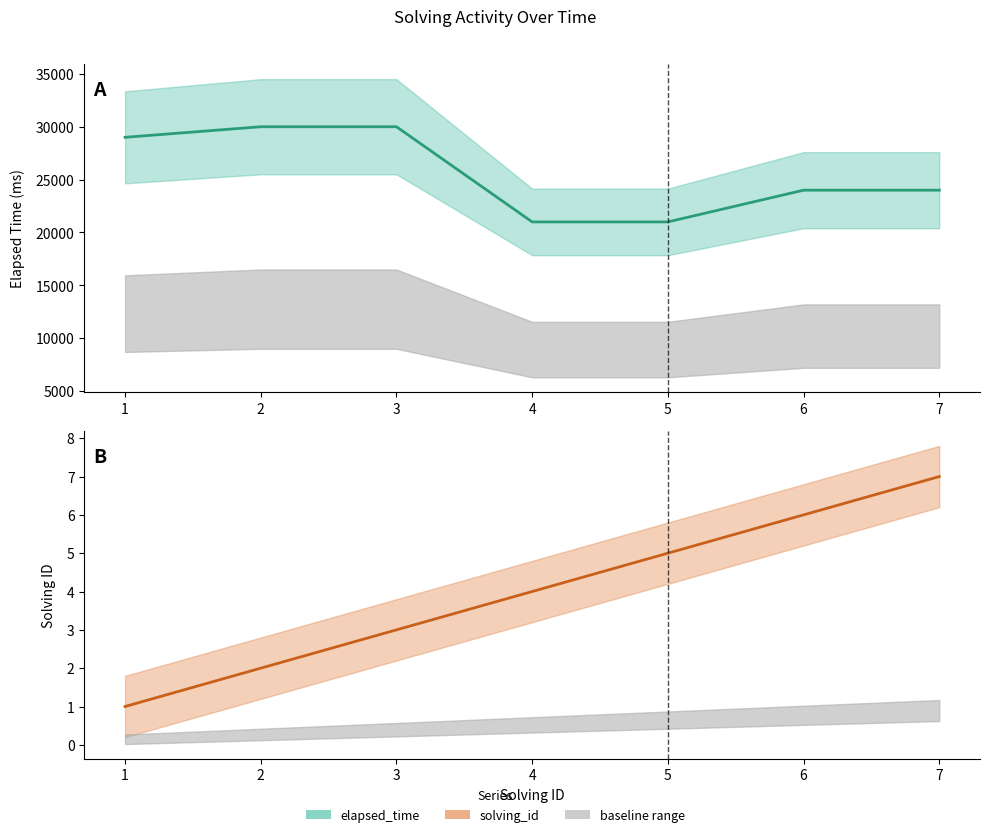

True or false: solving_id and elapsed_time intersect in this chart.

False